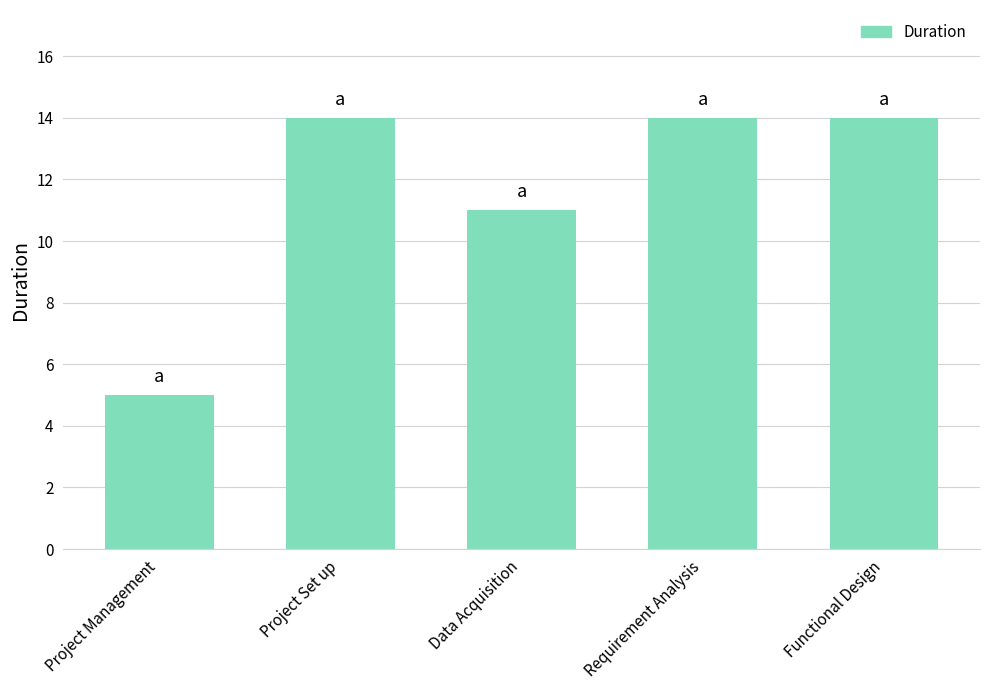

Does the chart contain stacked bars?

No